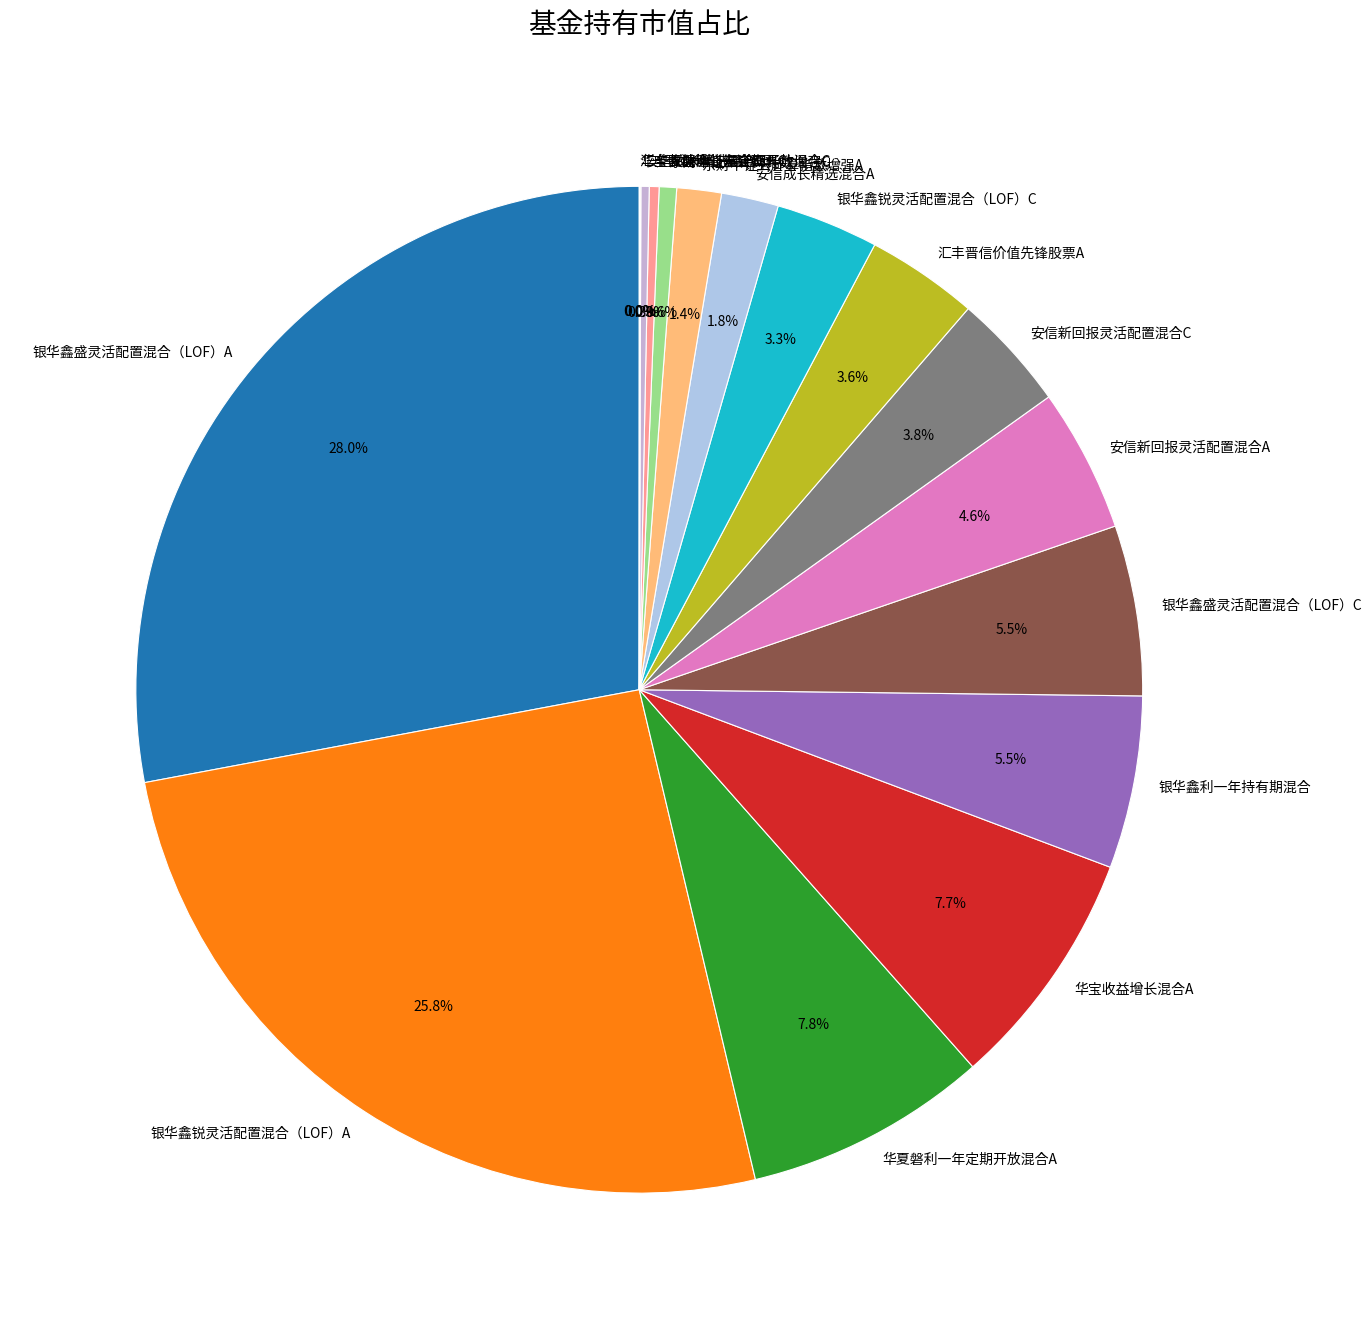

To the nearest percent, what is the average slice percentage?

6%